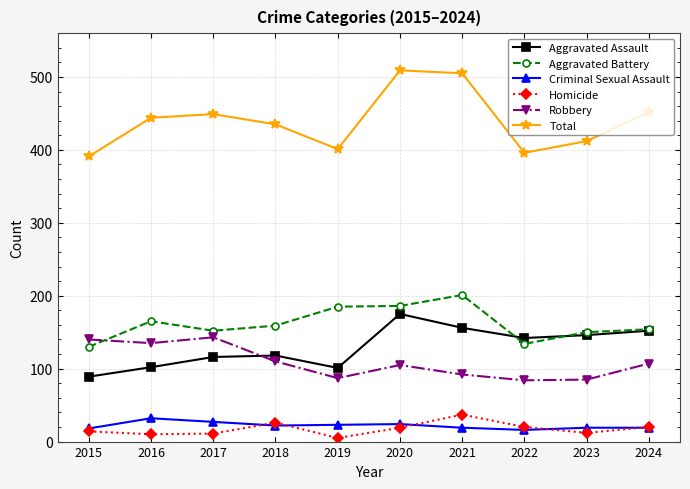

What is the total value across all series at 2019?

802